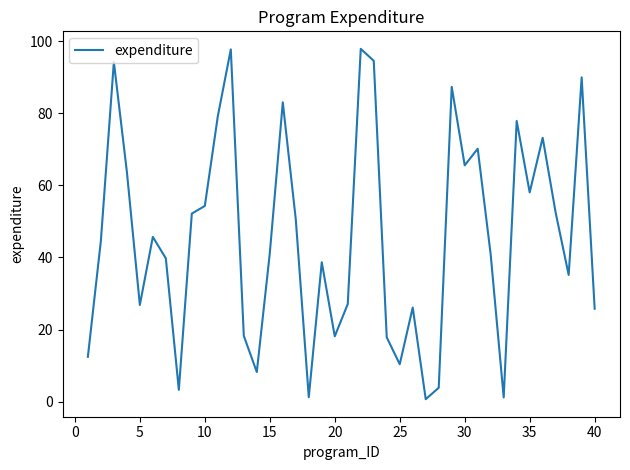

What is the greatest value displayed?

97.9